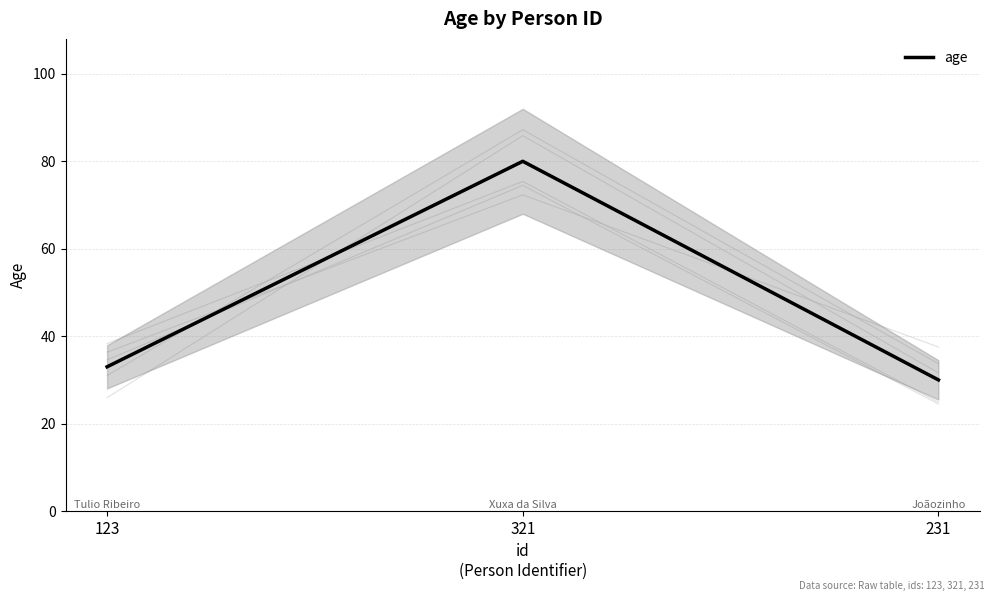

Reading left to right, list all the values displayed in this chart.

33	80	30